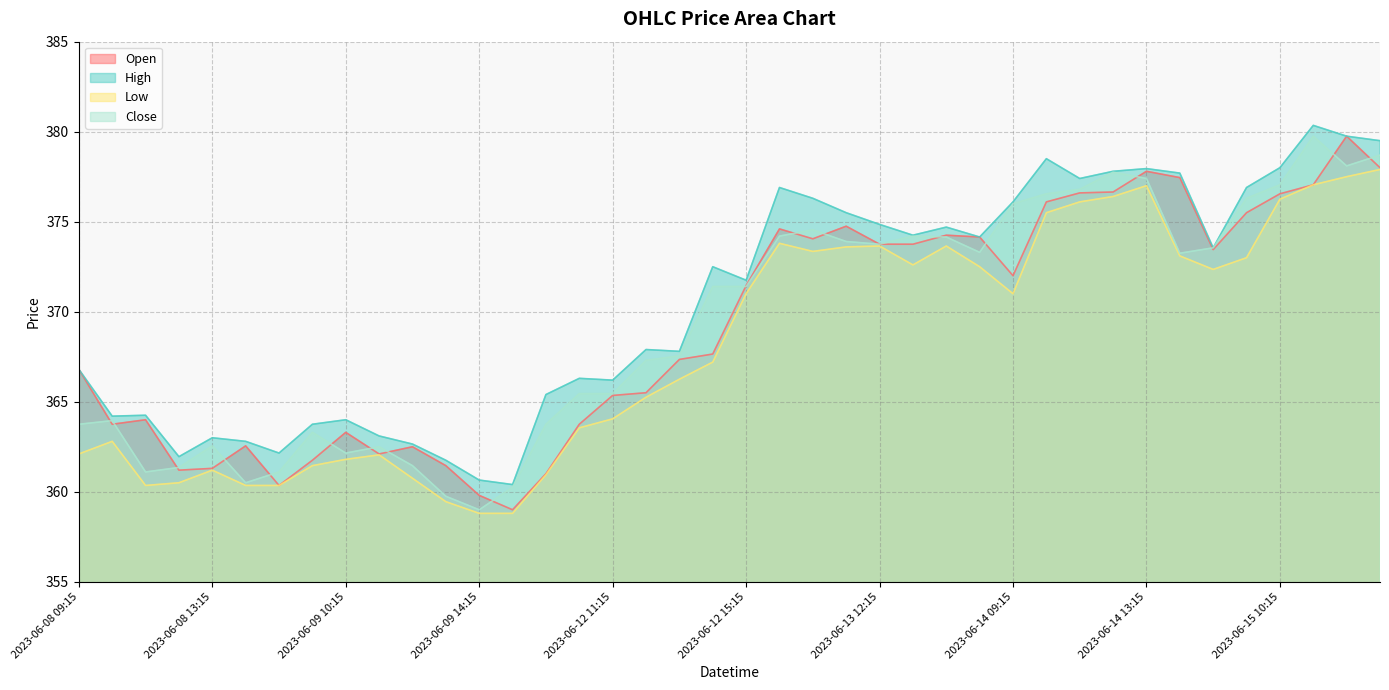

Is it true that Low equals 245.3 at 2023-06-08 13:15?

False